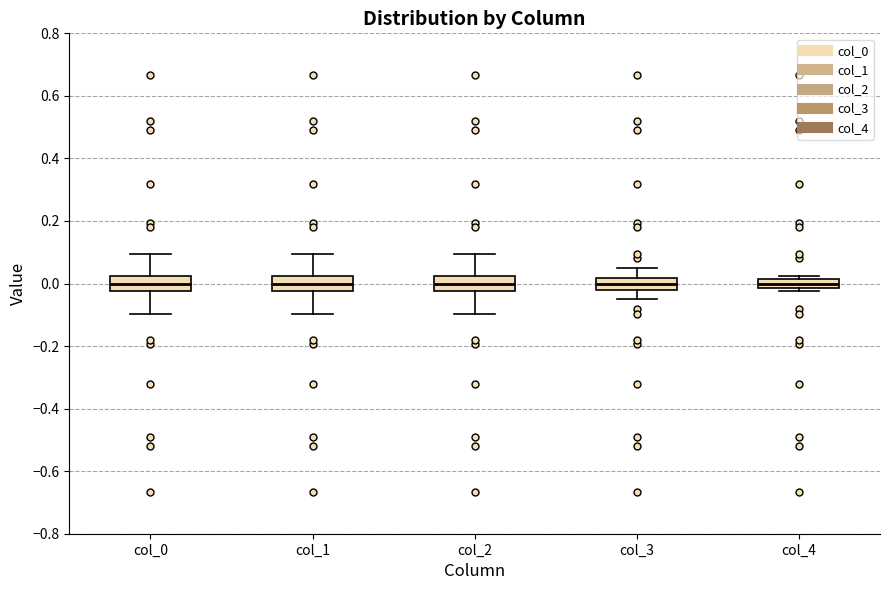

Where does the upper whisker of the box for col_0 end on the y-axis? The values are not printed on the chart, so give them approximately, as read against the axis.

0.10